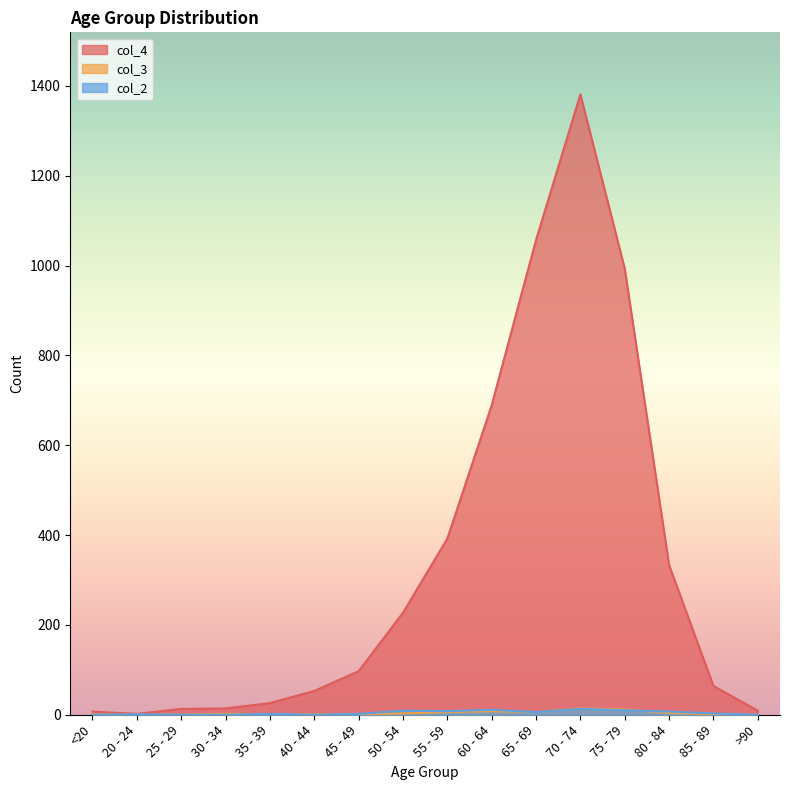

Which series has the largest total across all categories?

col_4